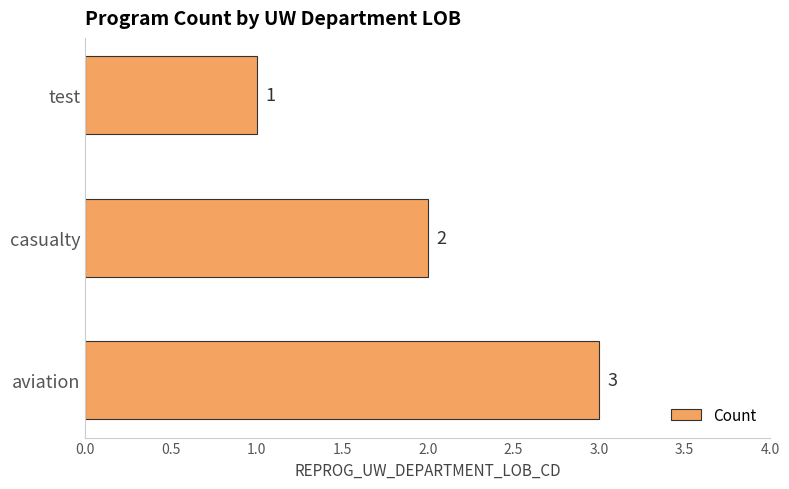

What is the sum of all values?

6